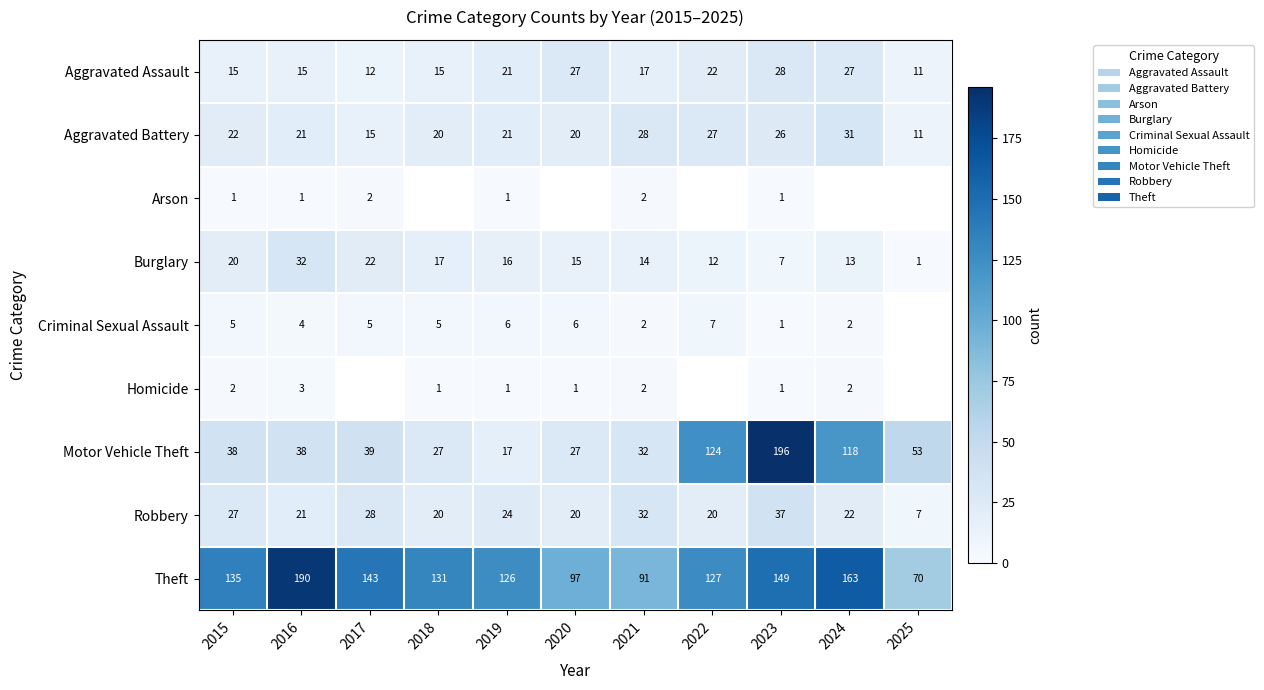

How many values in the Robbery series are below 22?

5